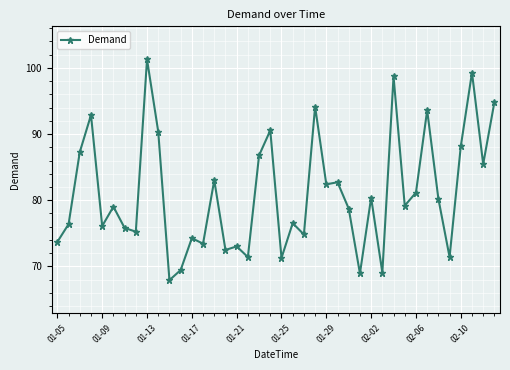

True or false: the data has more than 1 interior local peaks.

True